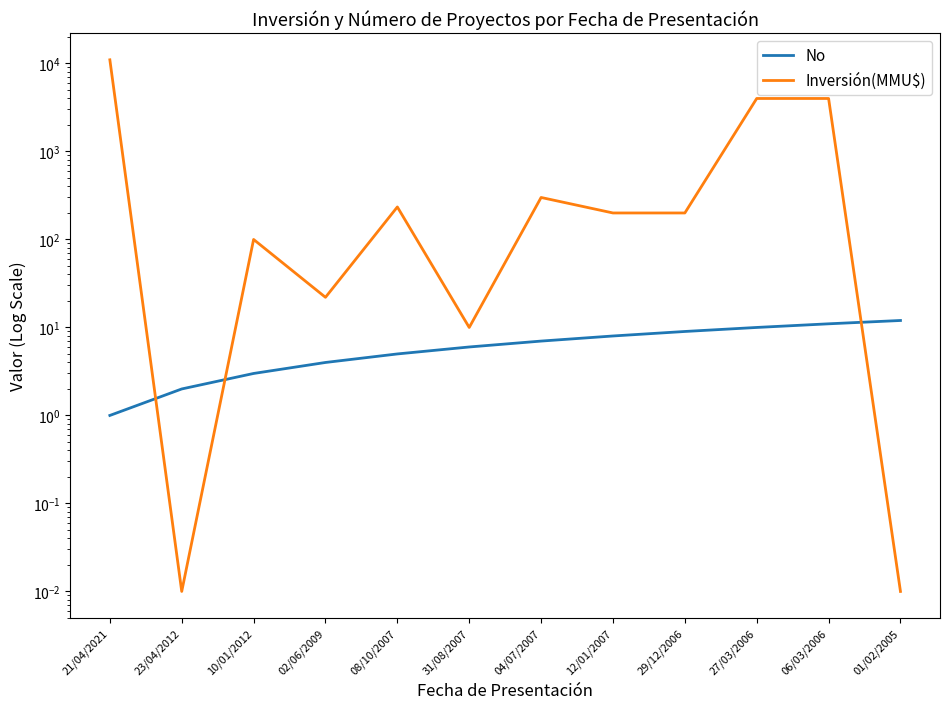

Between which two adjacent categories do Inversión(MMU$) and No first intersect?

21/04/2021 and 23/04/2012